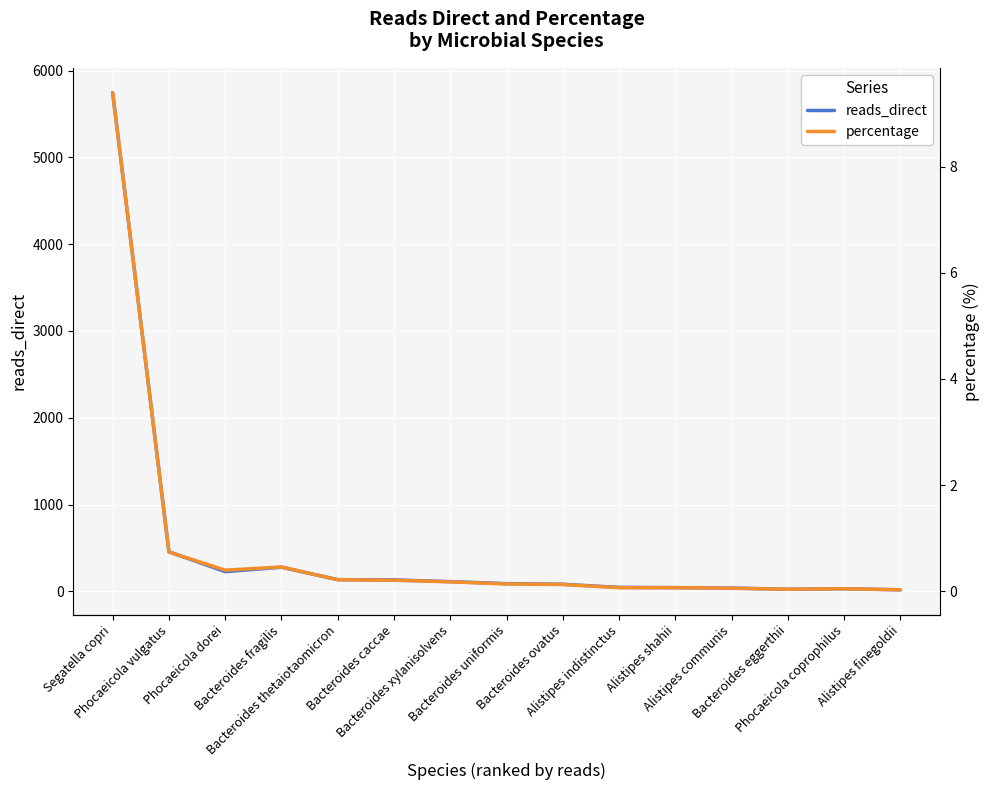

What position from the left is Alistipes finegoldii?

15